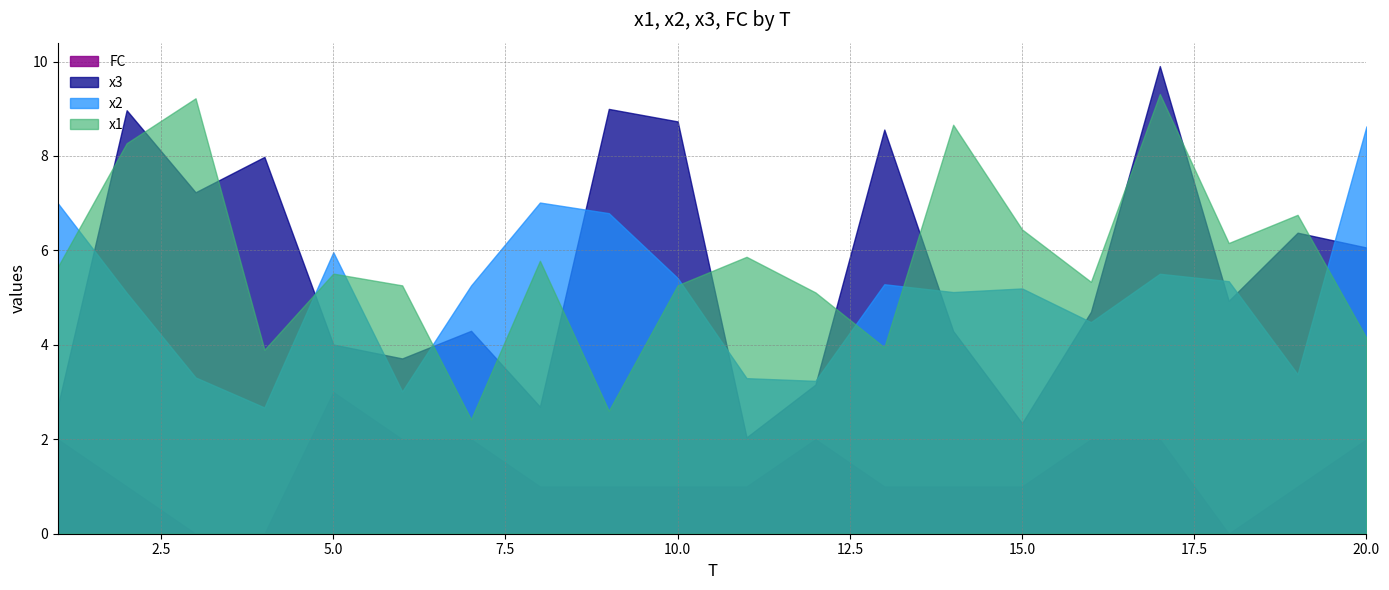

The FC series shows 1.0 at 15. True or false?

True